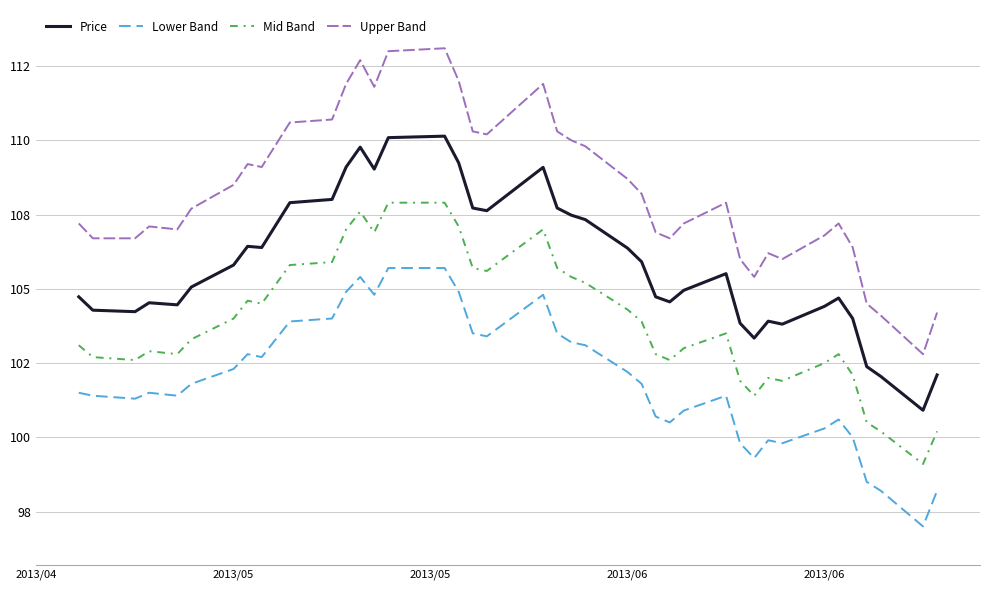

How many interior local valleys does the Upper Band series have?

8